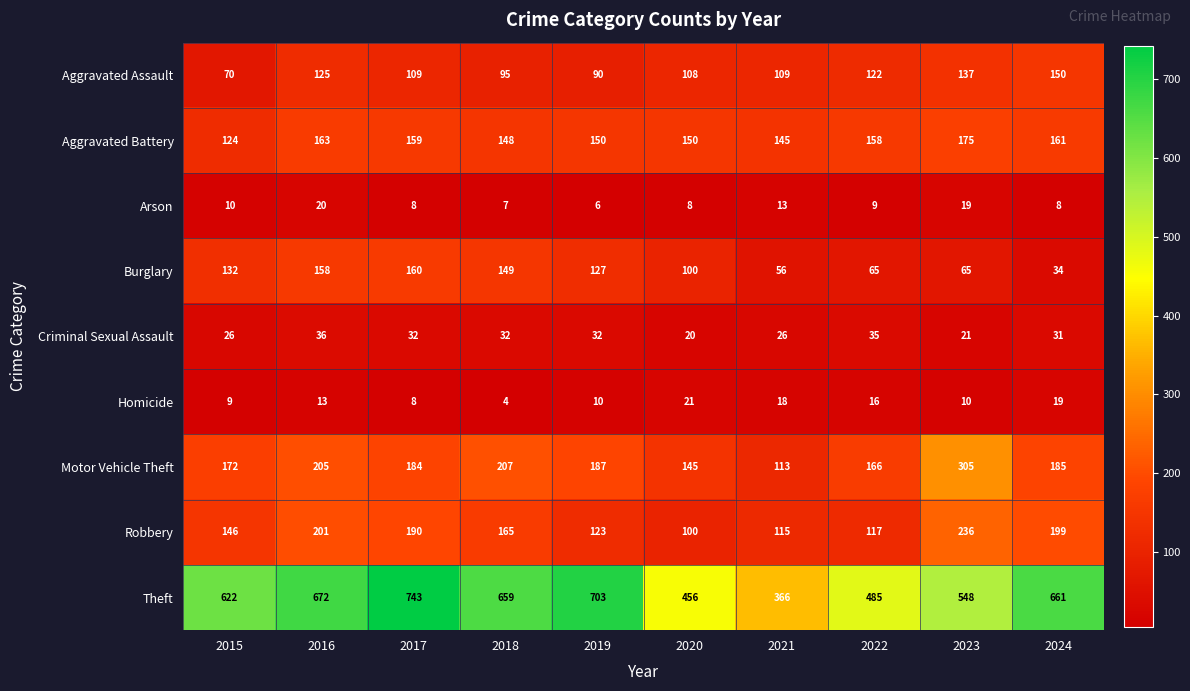

The value of Criminal Sexual Assault at 2015 is 26. True or false?

True